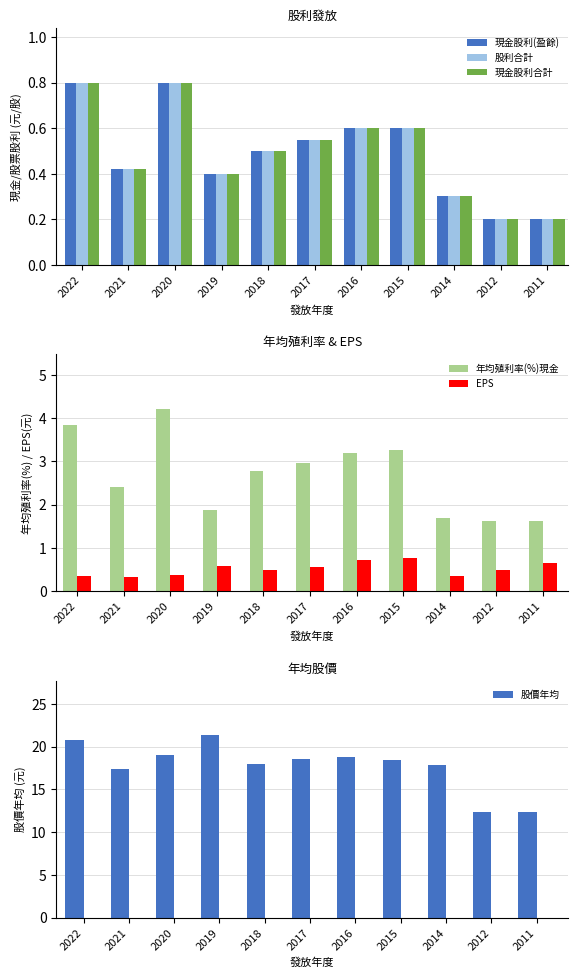

Reading left to right, list all the values displayed in this chart.

現金股利(盈餘): 2022=0.8	2021=0.4	2020=0.8	2019=0.4	2018=0.5	2017=0.6	2016=0.6	2015=0.6	2014=0.3	2012=0.2	2011=0.2
股利合計: 2022=0.8	2021=0.4	2020=0.8	2019=0.4	2018=0.5	2017=0.6	2016=0.6	2015=0.6	2014=0.3	2012=0.2	2011=0.2
現金股利合計: 2022=0.8	2021=0.4	2020=0.8	2019=0.4	2018=0.5	2017=0.6	2016=0.6	2015=0.6	2014=0.3	2012=0.2	2011=0.2
年均殖利率(%)現金: 2022=3.9	2021=2.4	2020=4.2	2019=1.9	2018=2.8	2017=3.0	2016=3.2	2015=3.3	2014=1.7	2012=1.6	2011=1.6
EPS: 2022=0.3	2021=0.3	2020=0.4	2019=0.6	2018=0.5	2017=0.6	2016=0.7	2015=0.8	2014=0.3	2012=0.5	2011=0.7
股價年均: 2022=20.8	2021=17.4	2020=19.0	2019=21.3	2018=18.0	2017=18.6	2016=18.8	2015=18.4	2014=17.8	2012=12.4	2011=12.3